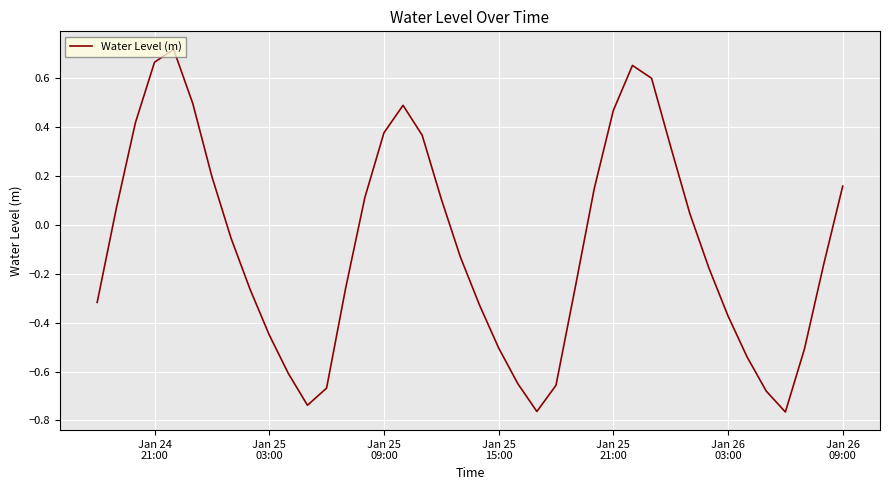

What is the difference between the maximum and minimum values?

1.5